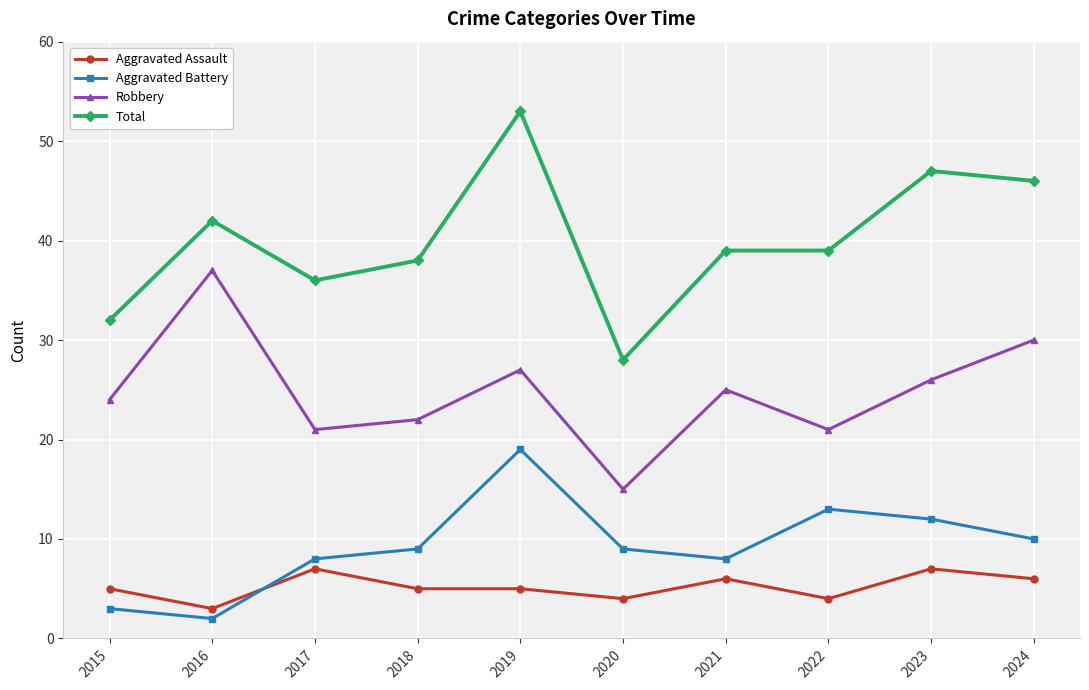

What is the difference between the Total values at 2020 and 2015?

4